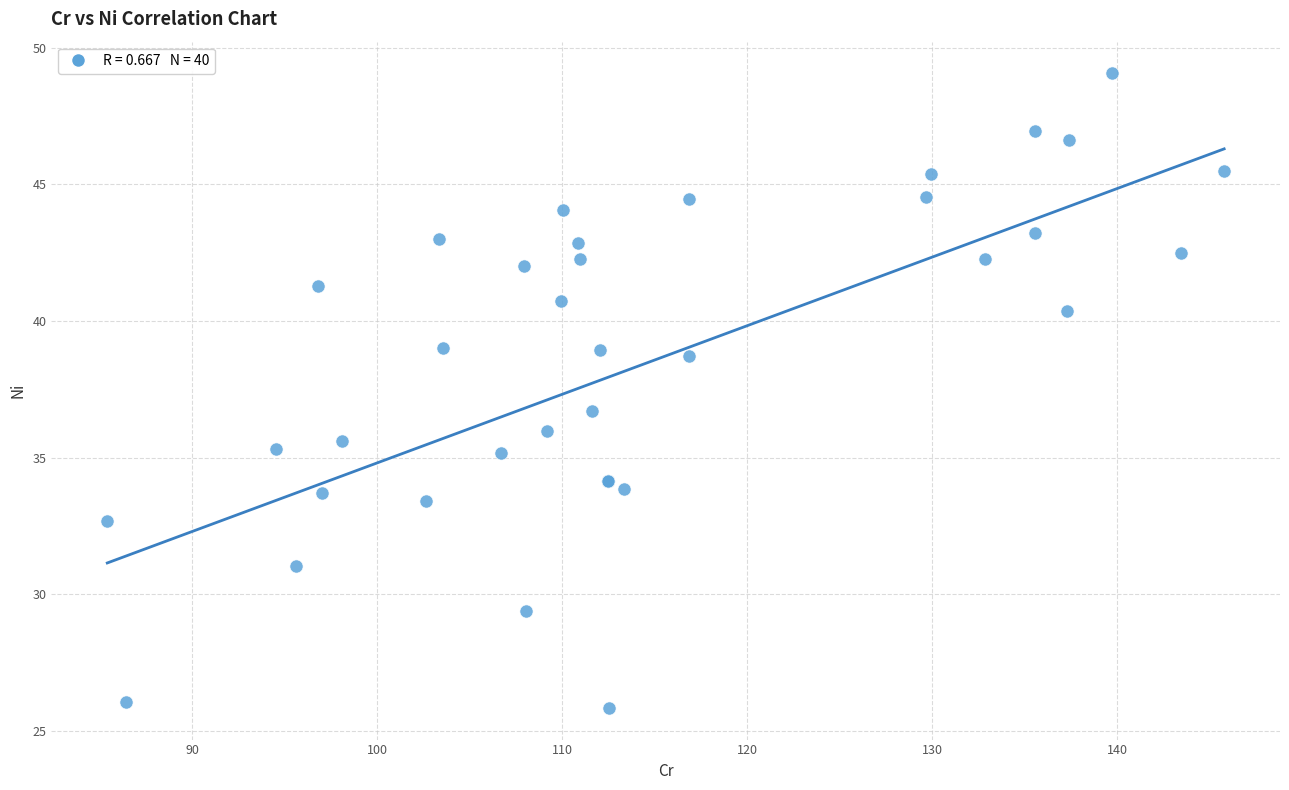

What Y value in the scatter plot is closest to 37?

36.7